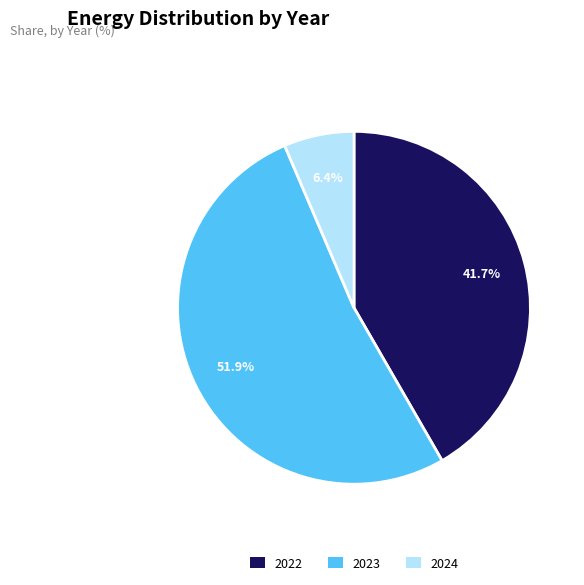

What percentage do 2023 and 2022 together represent?

93.6%